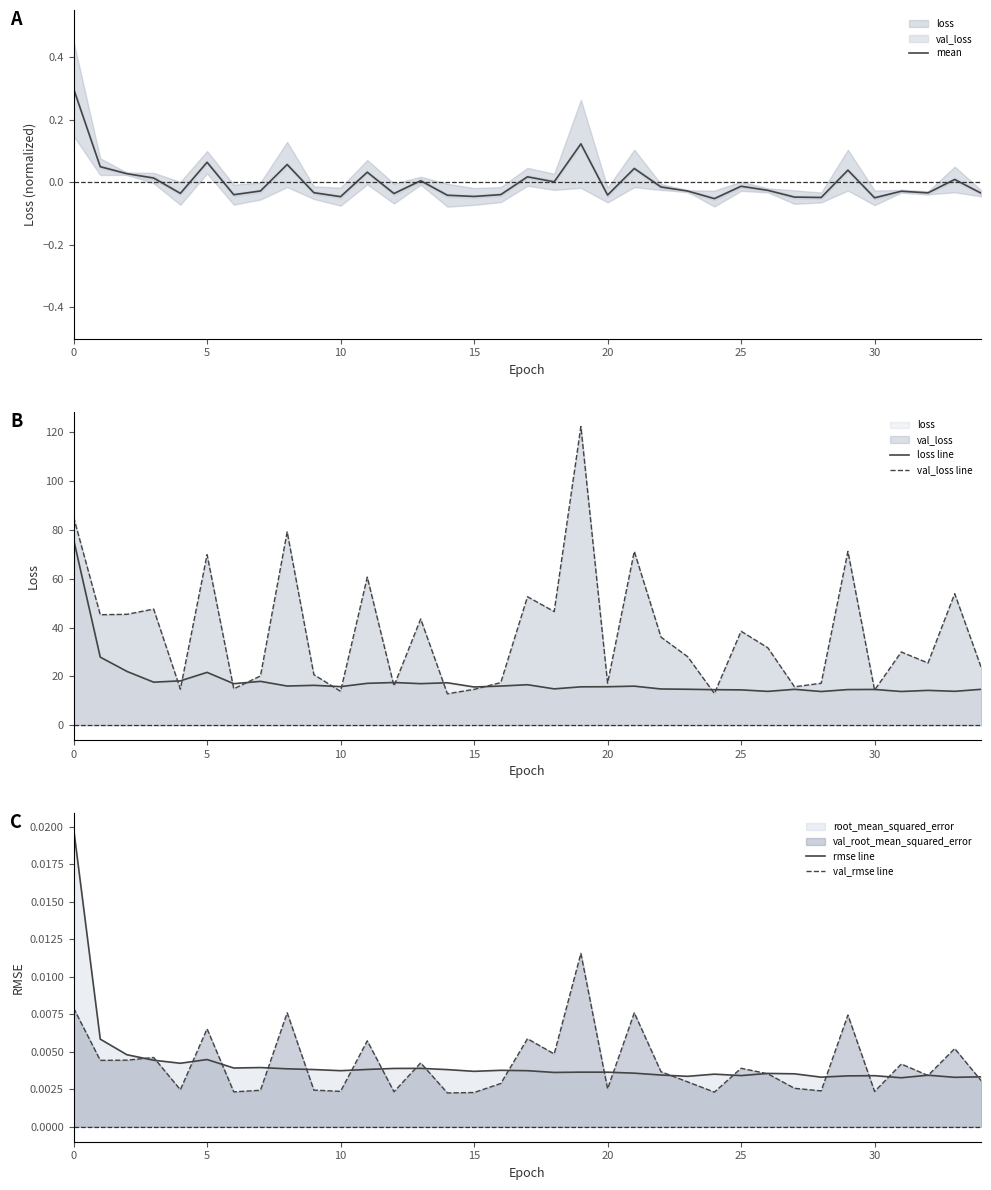

The value of val_loss line at 23 is 28.1. True or false?

True